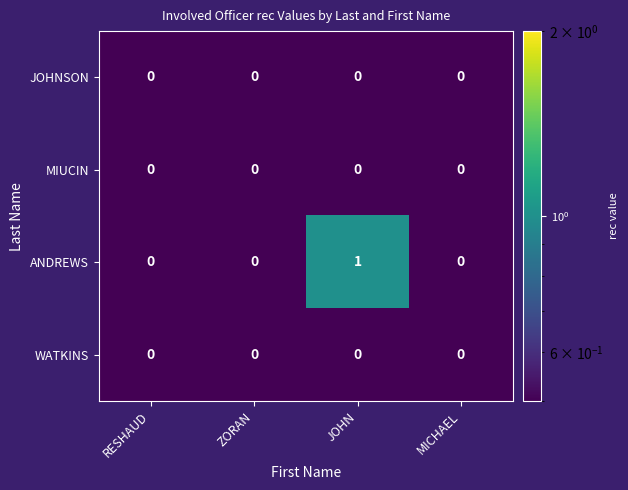

The value of ANDREWS at JOHN is 1. True or false?

True